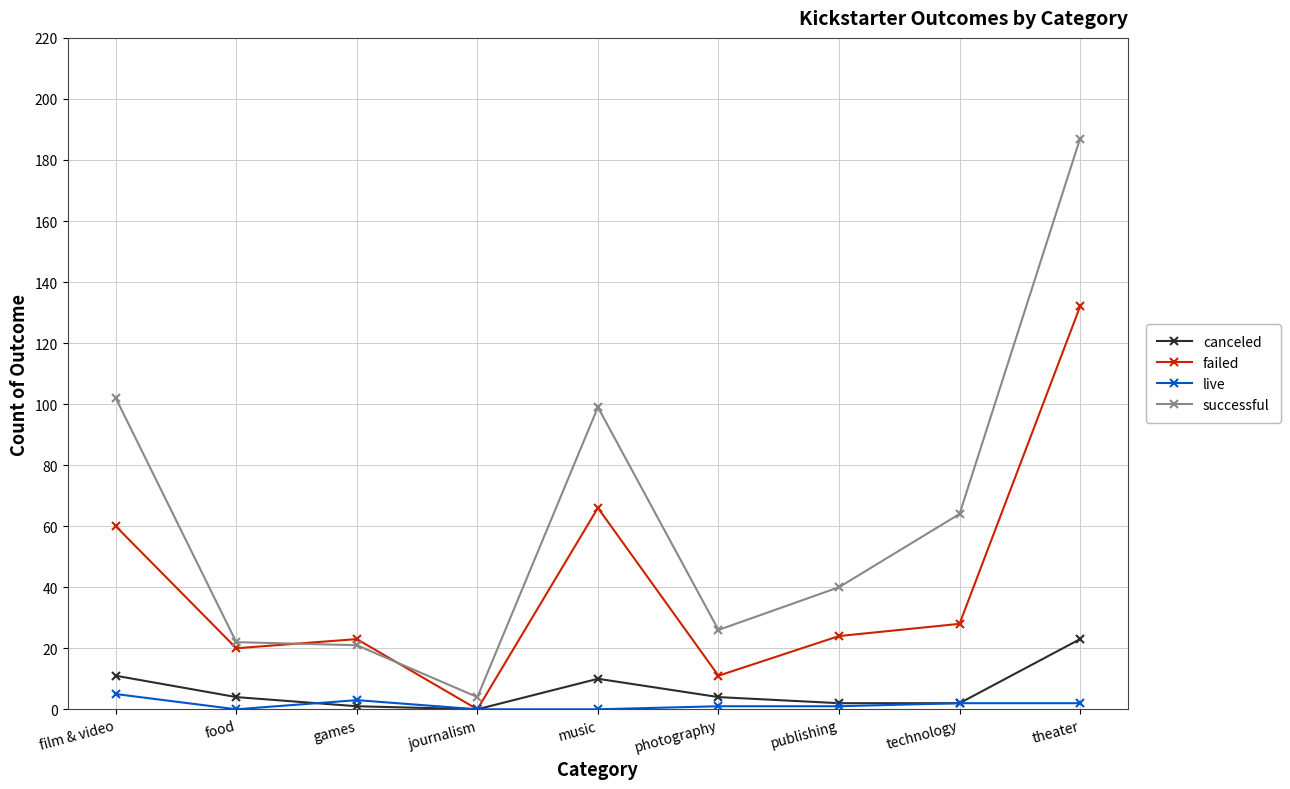

What is the value of the failed point at the 9th from the left?

132